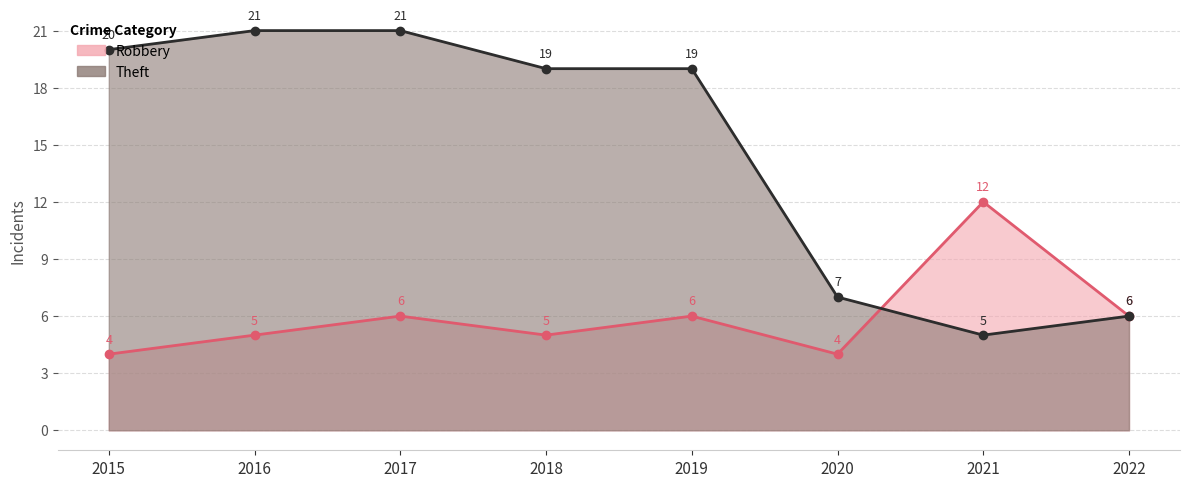

What is the sum of the Robbery values at 2016 and 2017?

11